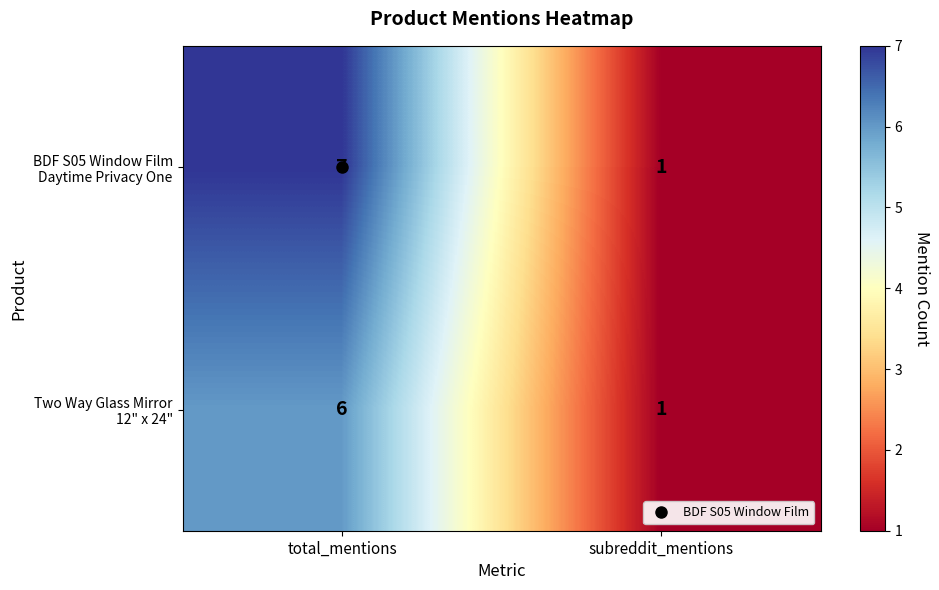

At which category is the sum across all series the highest?

total_mentions